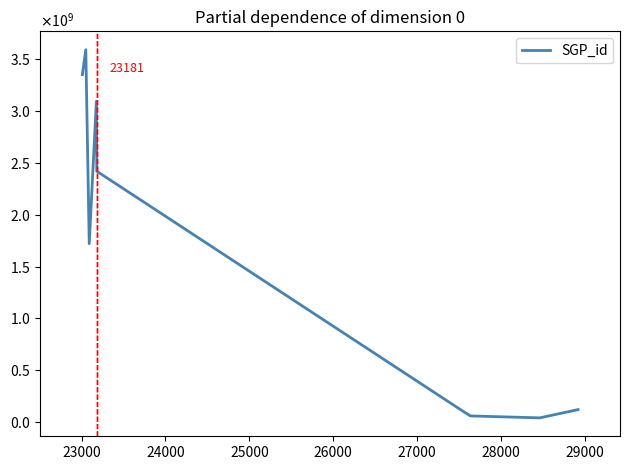

What is the value of the 6th point from the left?

97605703